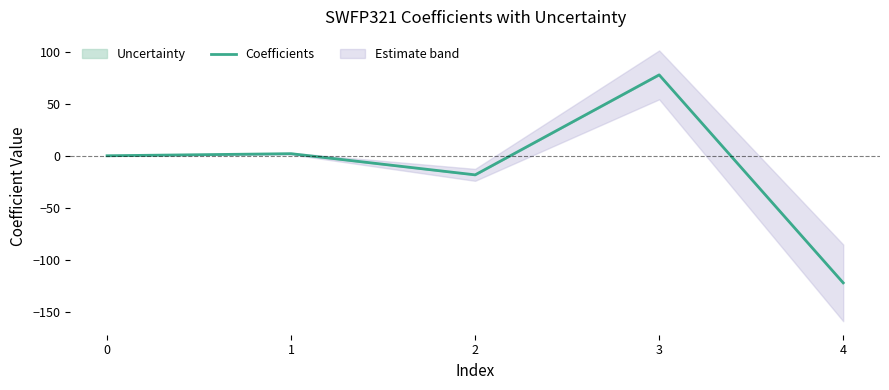

The value of Coefficients at 2 is -18.4. True or false?

True